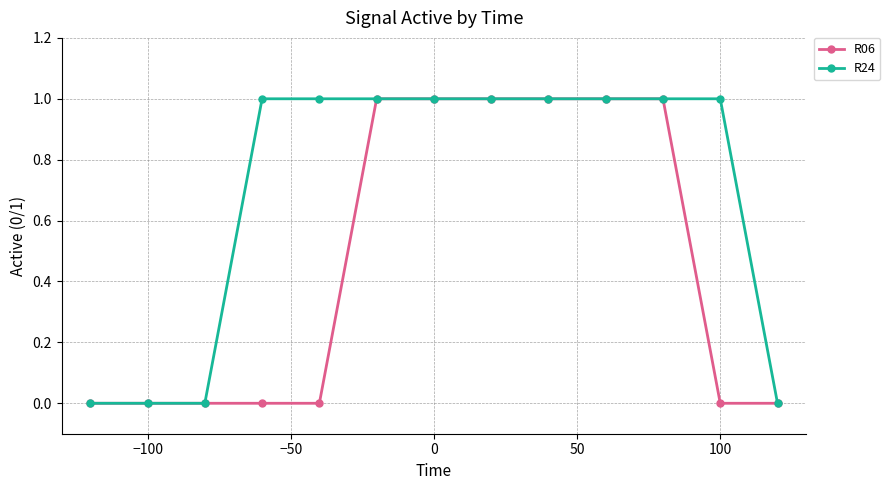

Which series has the largest total across all categories?

R24